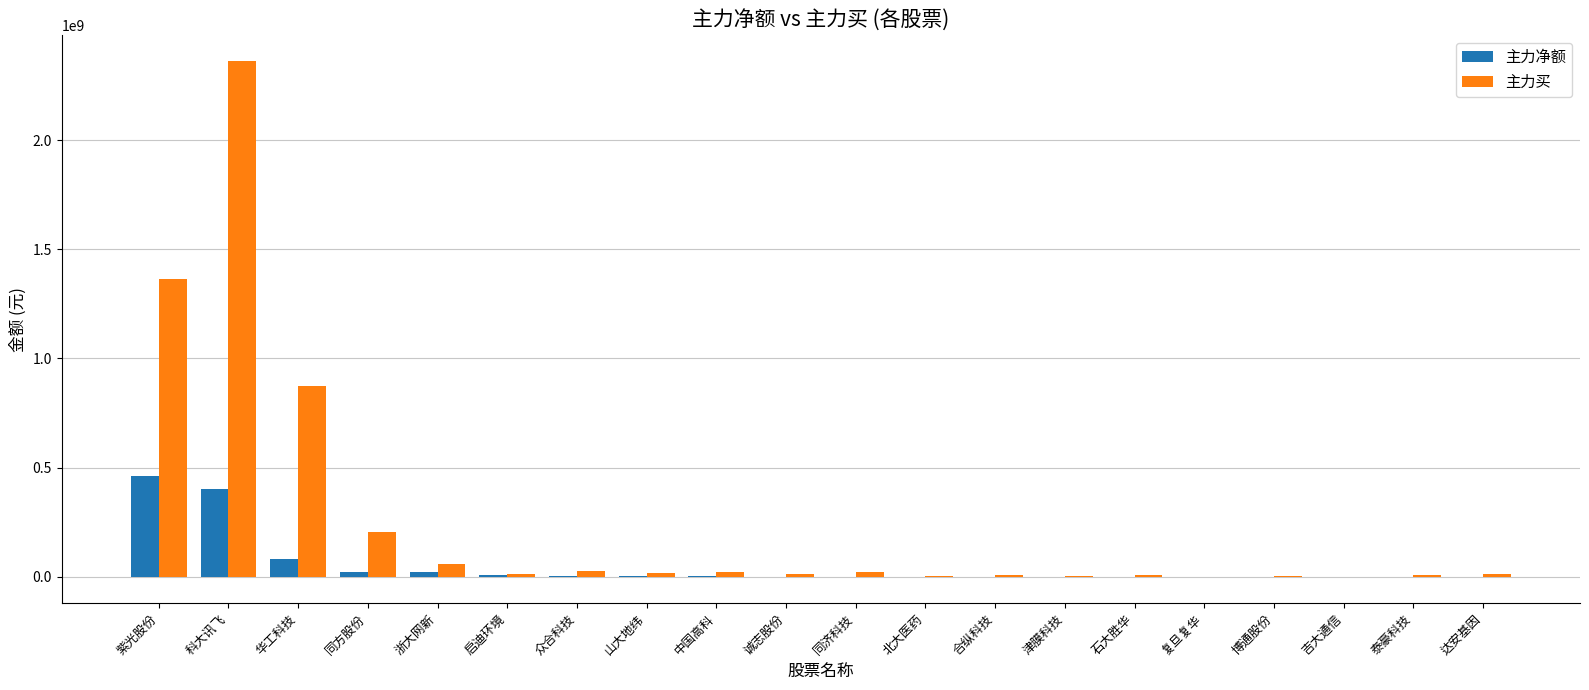

The 主力买 series shows 59835577 at 浙大网新. True or false?

True